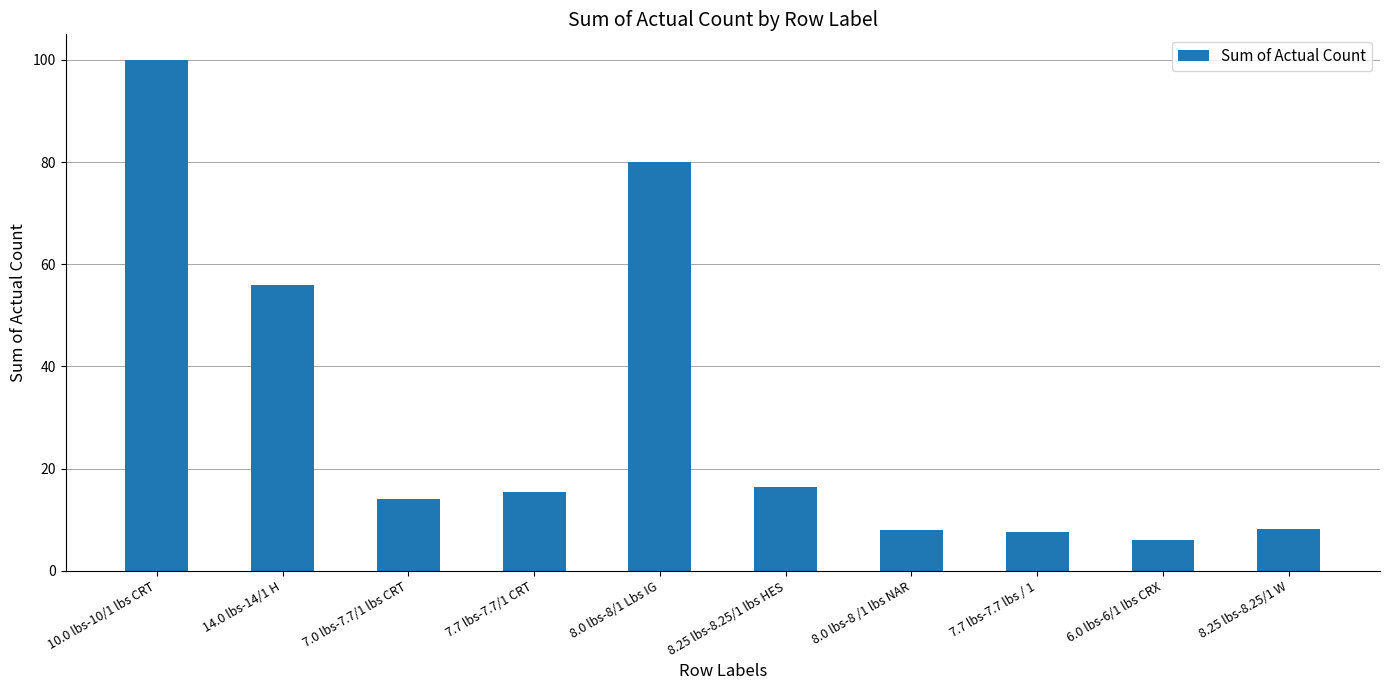

The chart shows a value of 13.2 at 8.25 lbs-8.25/1 W. True or false?

False